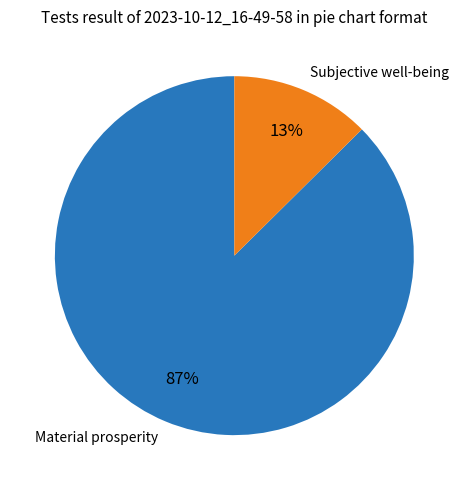

What percentage is the Subjective well-being slice, to the nearest percent?

13%